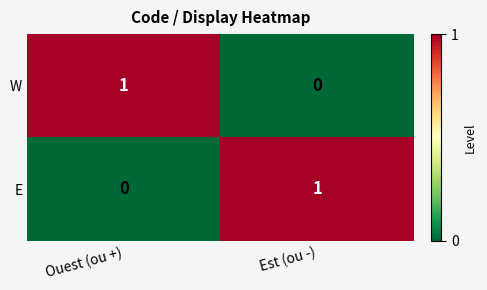

At which label does E reach its minimum?

Ouest (ou +)